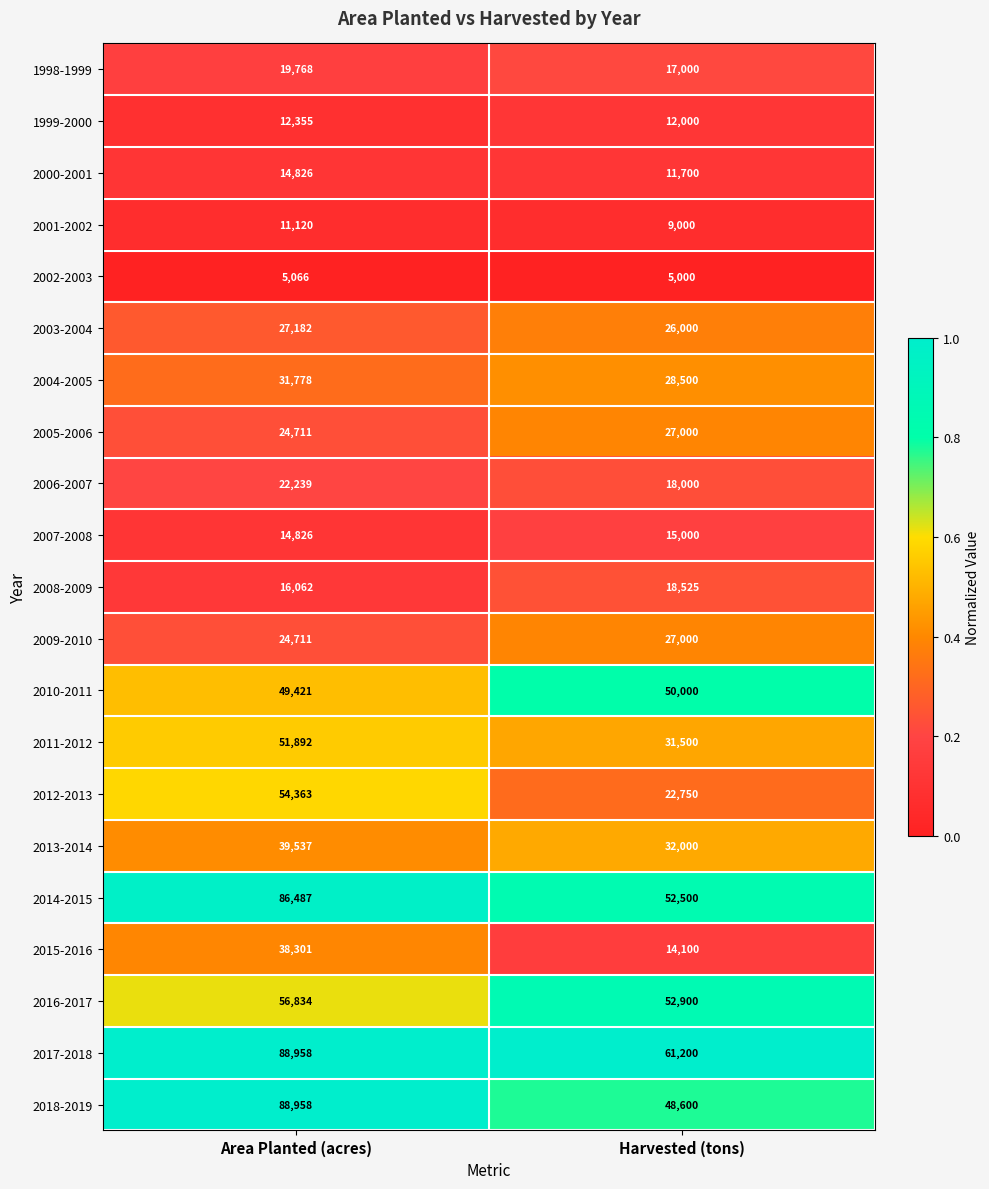

What is the average value of the 2002-2003 series?

5033